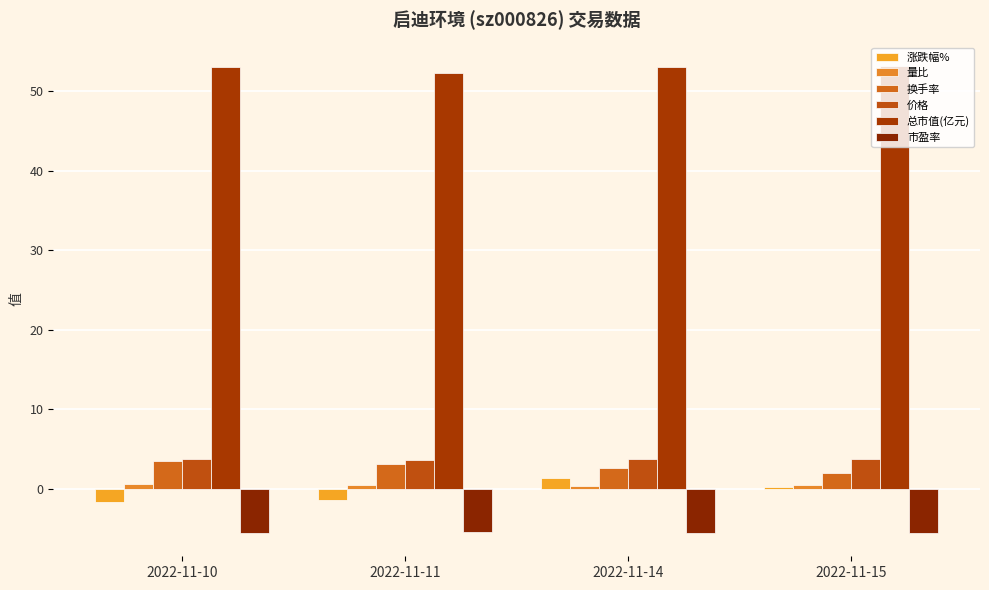

Is it true that 价格 equals 3.7 at 2022-11-10?

True